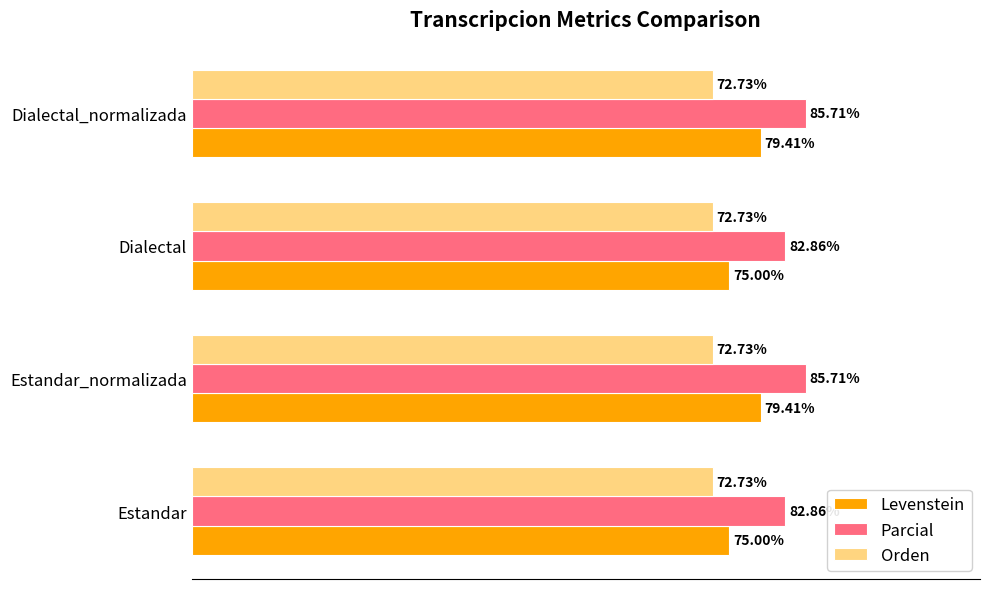

List the series in order of their overall mean, highest first.

Parcial, Levenstein, Orden